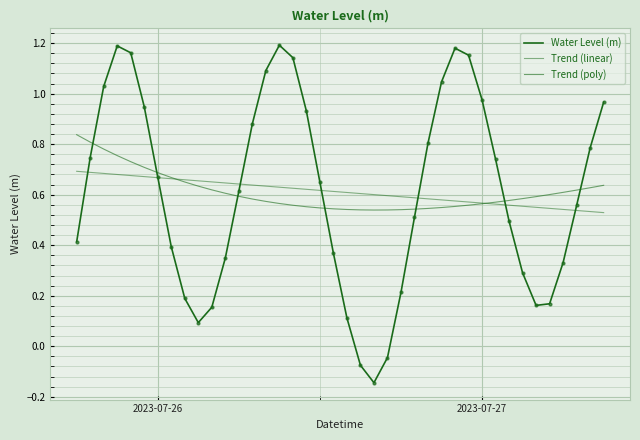

What is the difference between the maximum and minimum values in the Water Level (m) series?

1.3